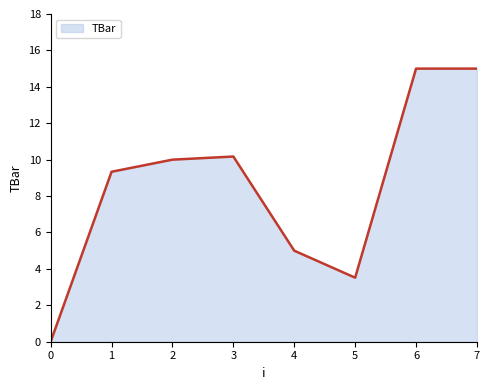

Reading left to right, what are all the values shown in this chart?

0=0.0	1=9.3	2=10.0	3=10.2	4=5.0	5=3.5	6=15.0	7=15.0